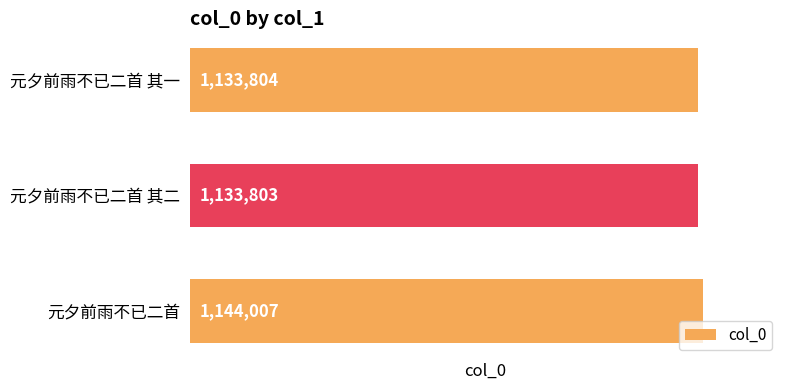

Approximately how many times larger is the value at 元夕前雨不已二首 其一 compared to 元夕前雨不已二首 其二?

1.0